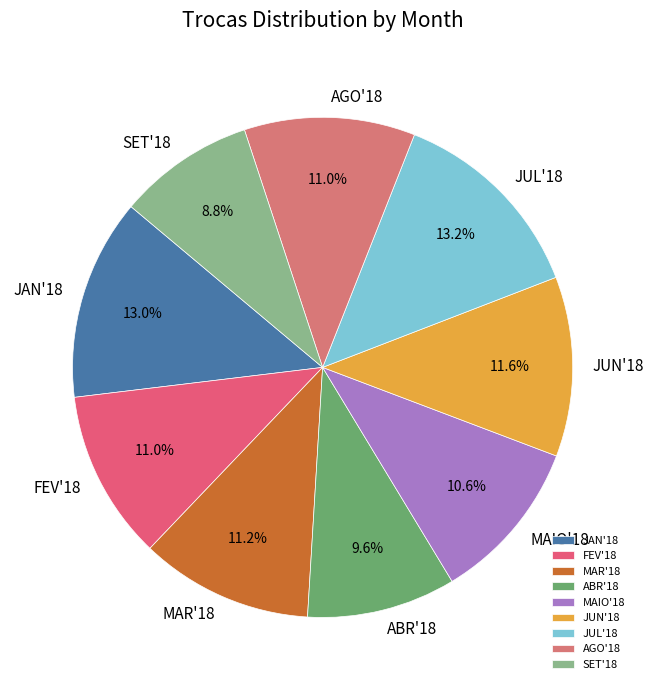

True or false: JUL'18 accounts for 3% of the total.

False